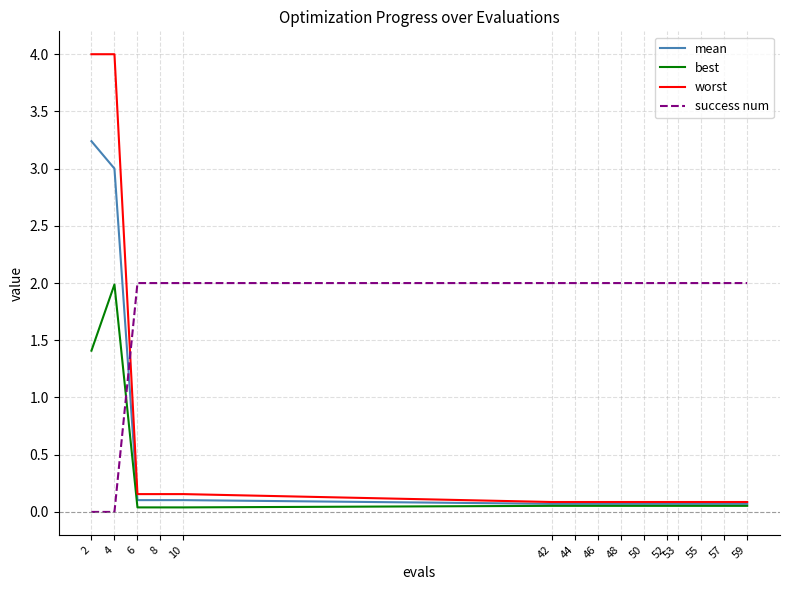

Which series has the largest total across all categories?

success num